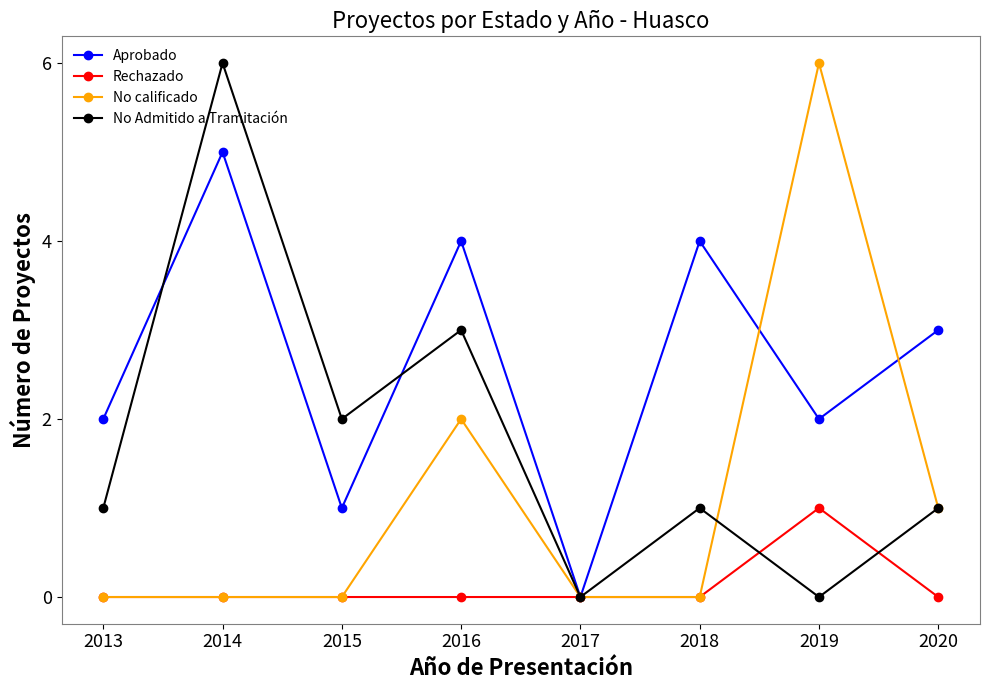

What is the highest value of the No calificado series?

6